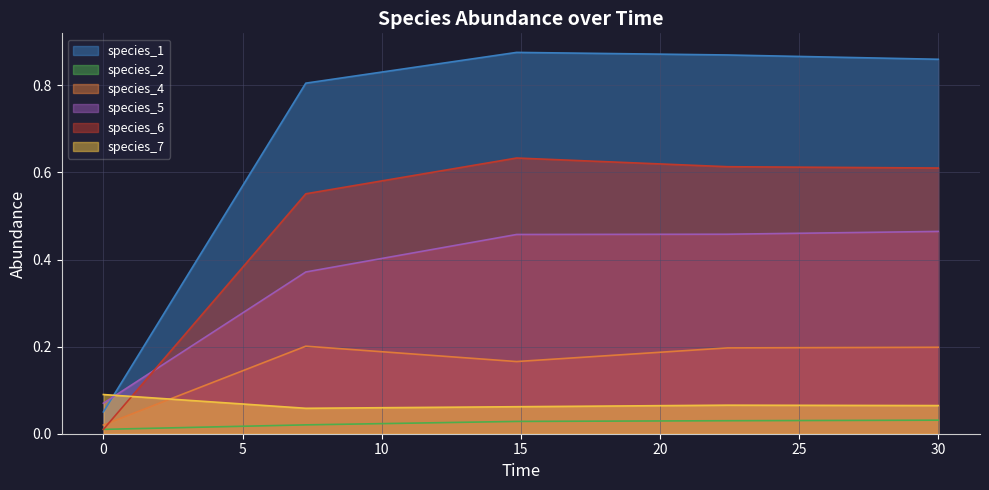

Reading left to right, extract all data points from this chart.

species_1: 0.0=0.1	7.272727272727273=0.8	14.84848484848485=0.9	22.424242424242426=0.9	30.0=0.9
species_2: 0.0=0.0	7.272727272727273=0.0	14.84848484848485=0.0	22.424242424242426=0.0	30.0=0.0
species_4: 0.0=0.0	7.272727272727273=0.2	14.84848484848485=0.2	22.424242424242426=0.2	30.0=0.2
species_5: 0.0=0.1	7.272727272727273=0.4	14.84848484848485=0.5	22.424242424242426=0.5	30.0=0.5
species_6: 0.0=0.0	7.272727272727273=0.6	14.84848484848485=0.6	22.424242424242426=0.6	30.0=0.6
species_7: 0.0=0.1	7.272727272727273=0.1	14.84848484848485=0.1	22.424242424242426=0.1	30.0=0.1